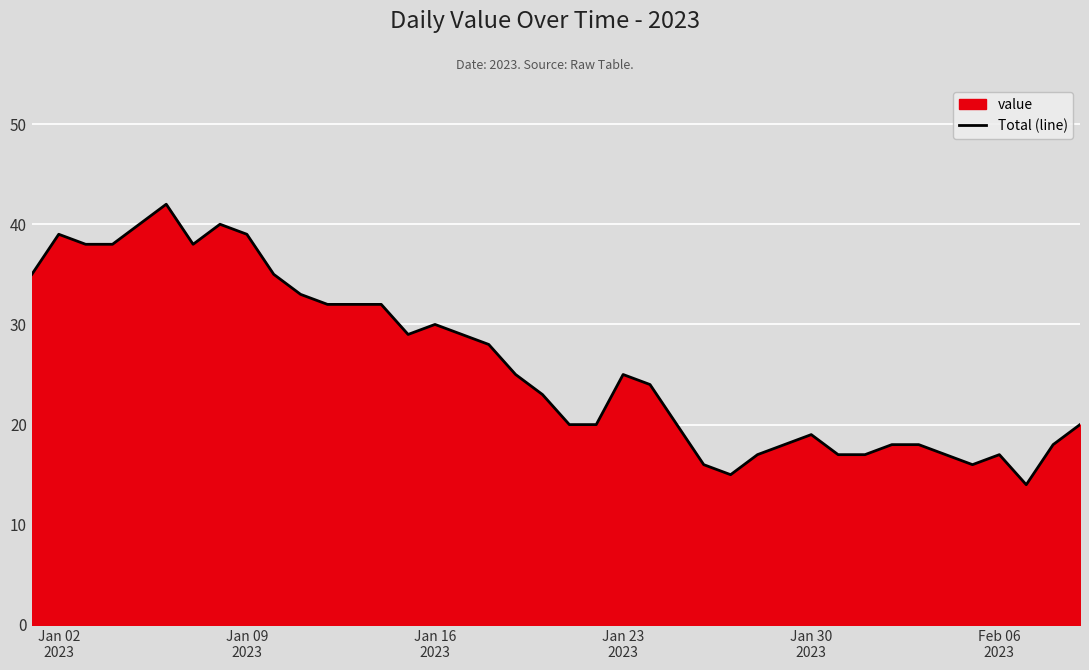

How many lines are shown in the chart?

1